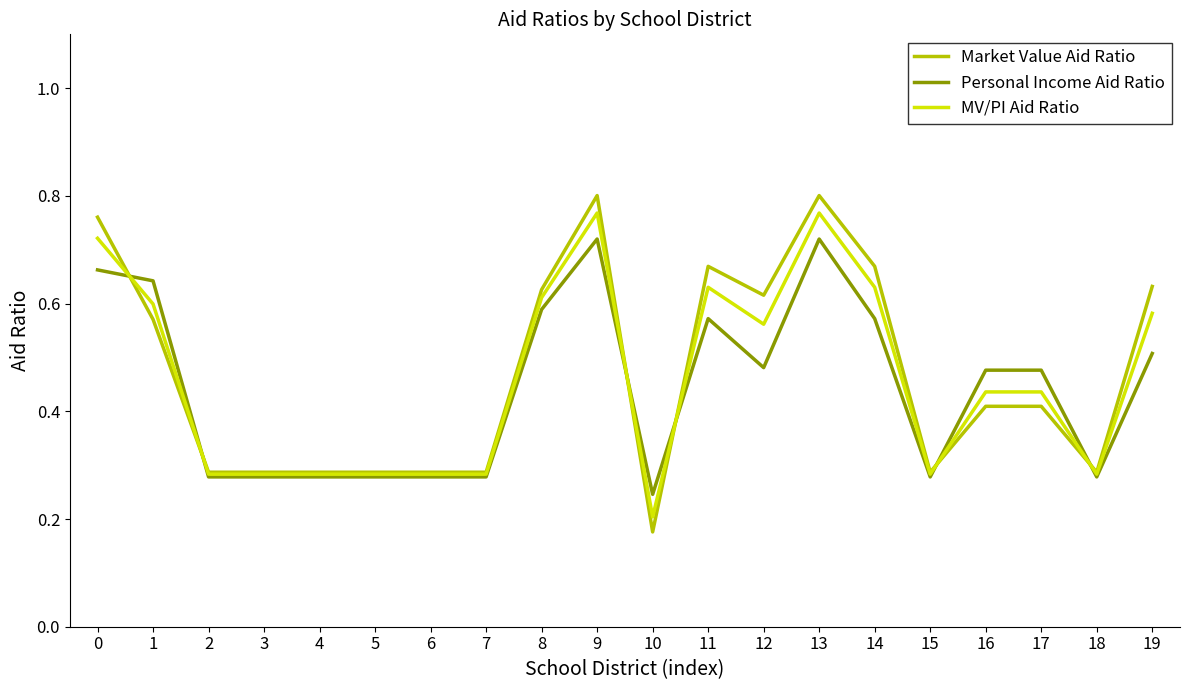

At which label is Personal Income Aid Ratio closest to 0?

10